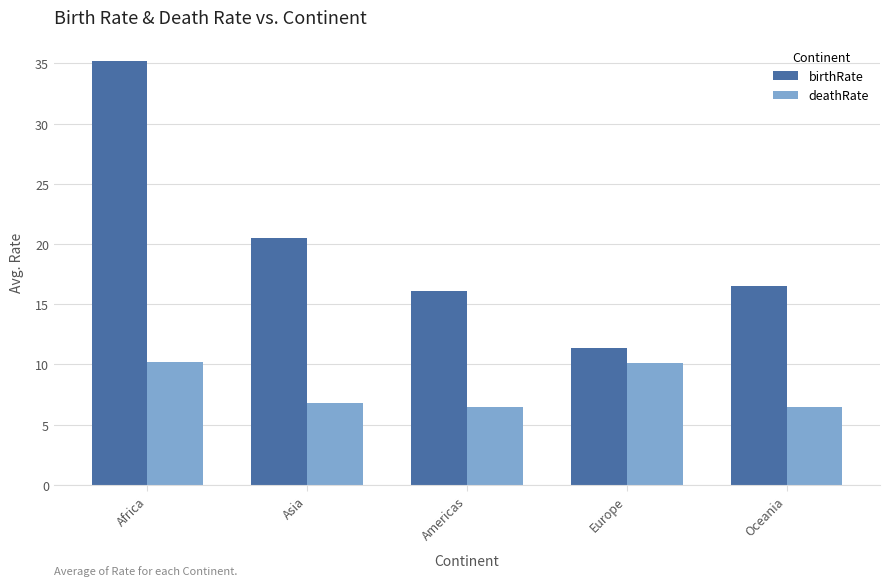

True or false: birthRate has a value of 47.8 at Africa.

False